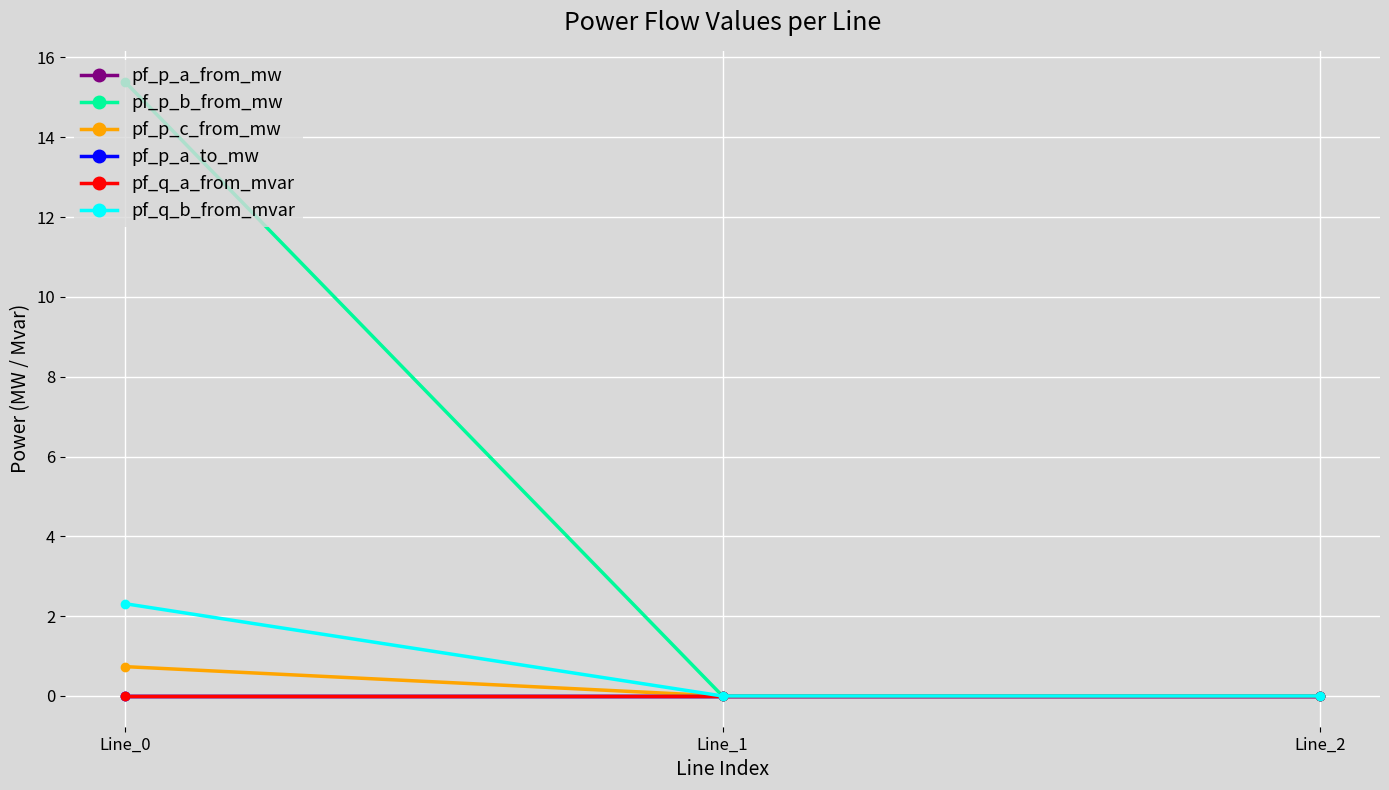

Count the pf_q_a_from_mvar values in the range 0 to 1.

2